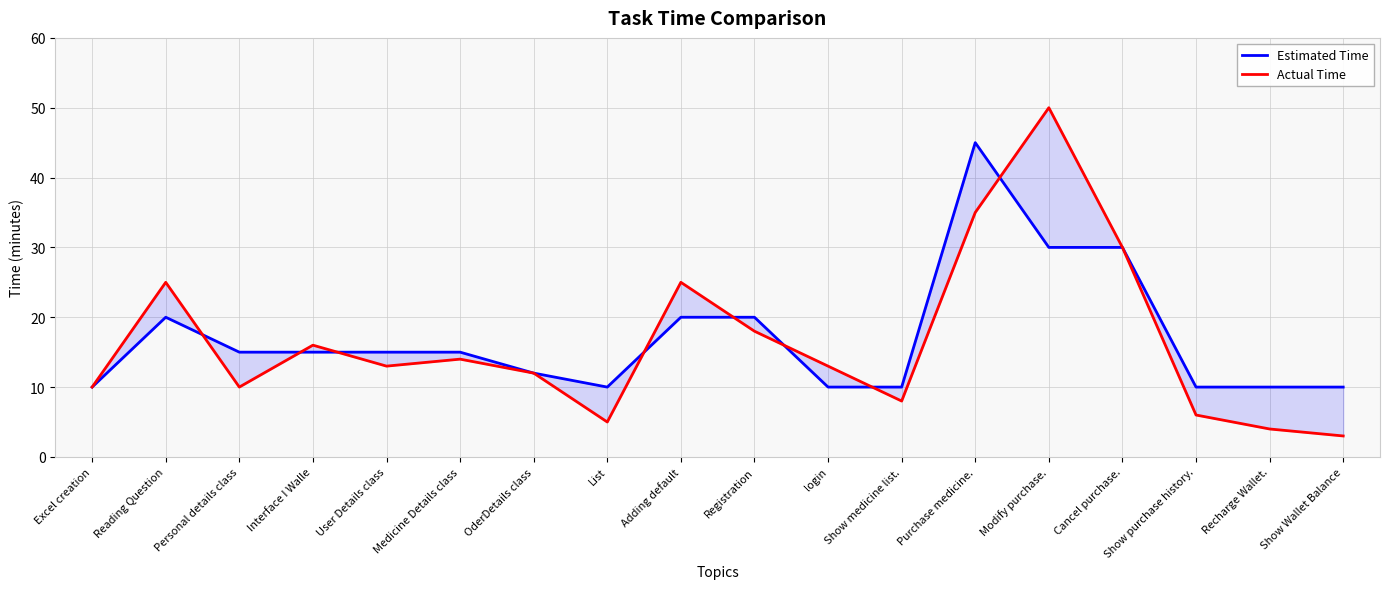

What is the smallest value displayed?

3